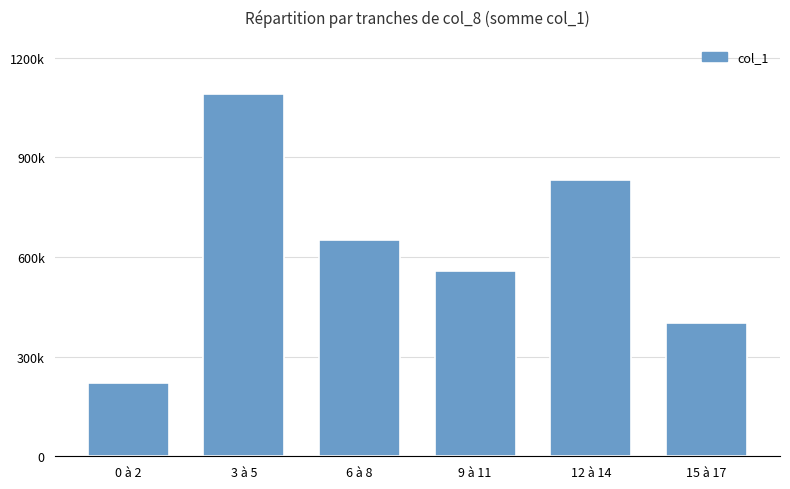

What position from the right is 15 à 17?

1